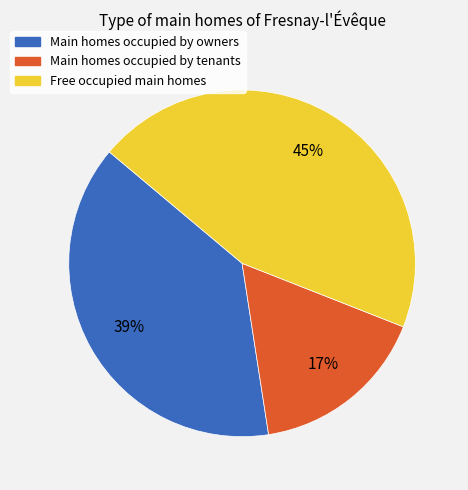

To the nearest percent, what is the difference between the largest and smallest slice percentages?

28%